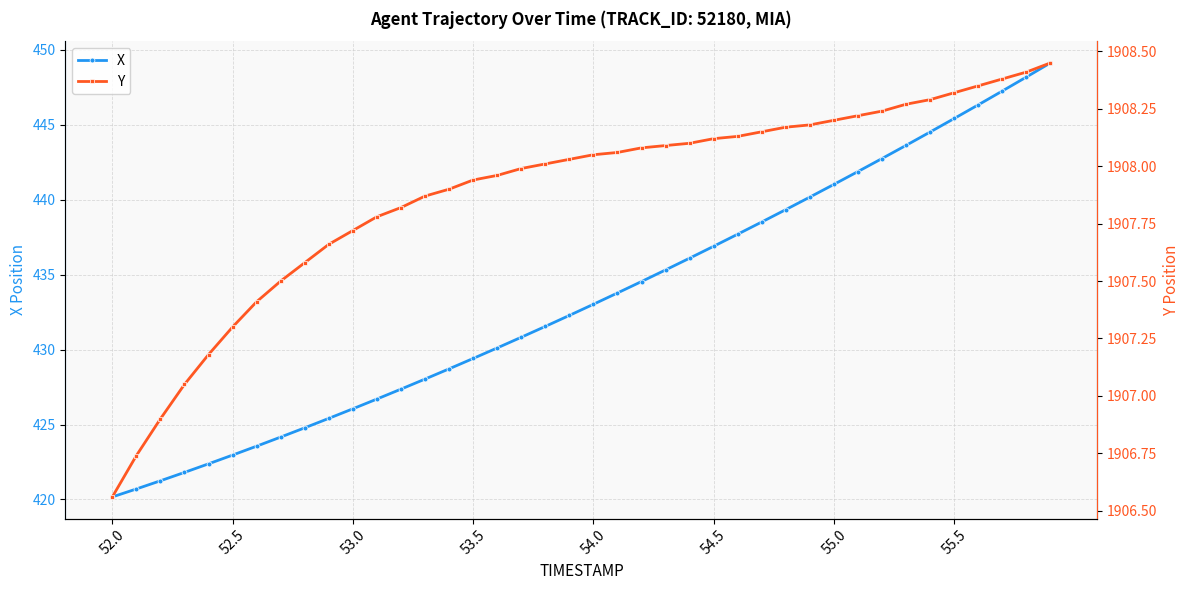

What is the highest value of the Y series?

1908.5